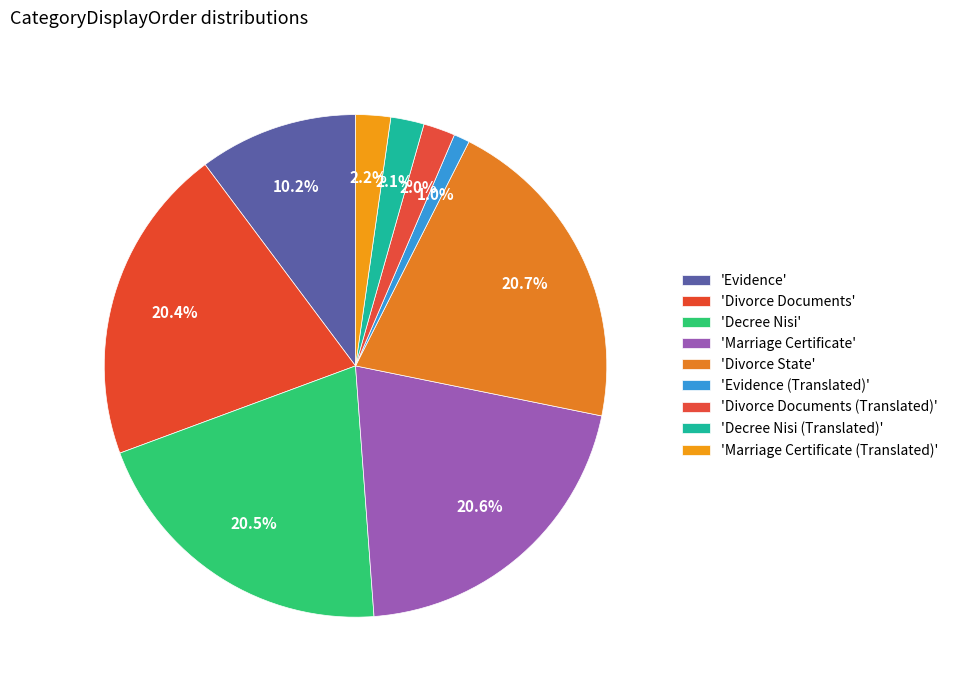

How many segments does this pie chart have?

9